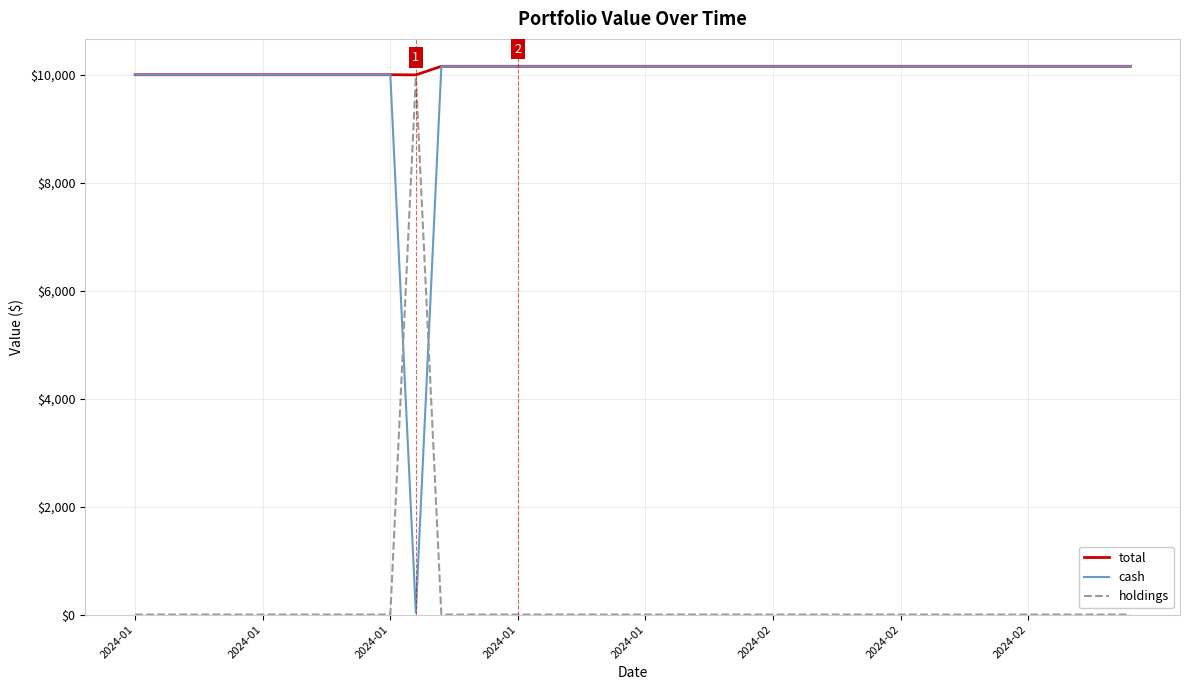

How many categories are shown in the chart?

40